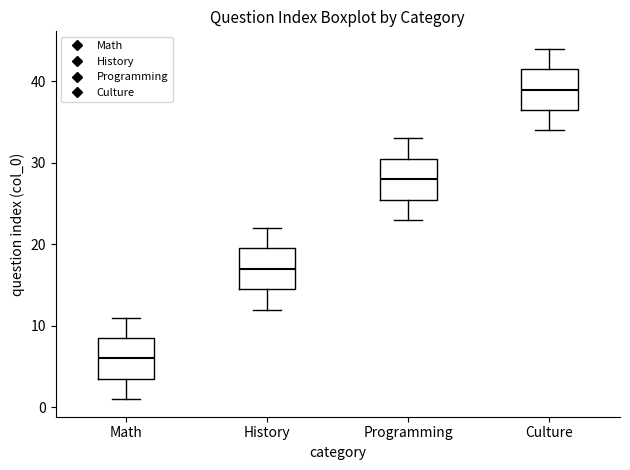

Reading left to right, transcribe this box plot: for each box, give where its median line is, the range the box spans, and where its two whiskers end, as read against the y-axis. The values are not printed on the chart, so give them approximately, as read against the axis.

Math: median 6, box 4 to 9, whiskers 1 to 11
History: median 17, box 15 to 20, whiskers 12 to 22
Programming: median 28, box 26 to 31, whiskers 23 to 33
Culture: median 39, box 37 to 42, whiskers 34 to 44